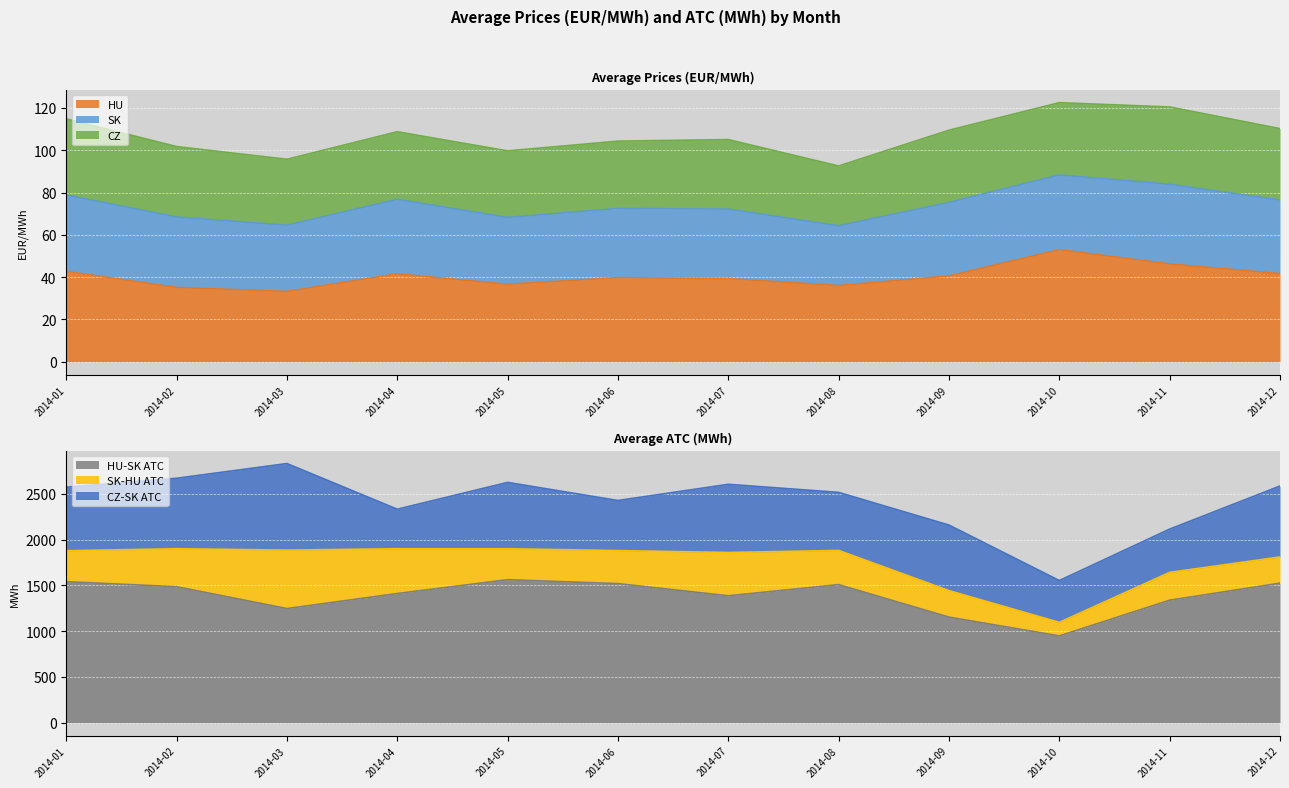

Which series has the largest total across all categories?

HU-SK ATC